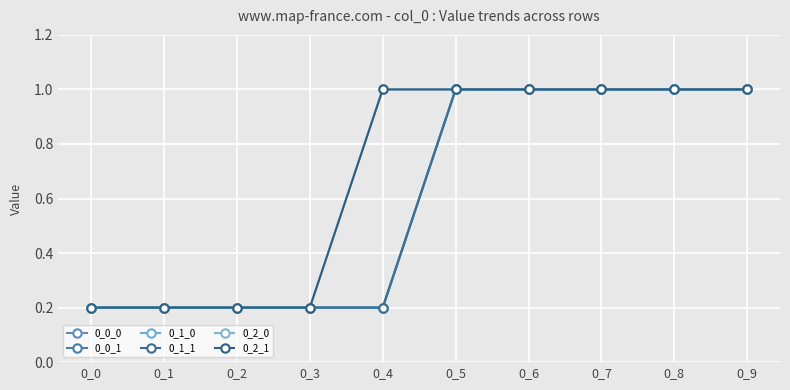

Is this an area chart (filled region under the line)?

No